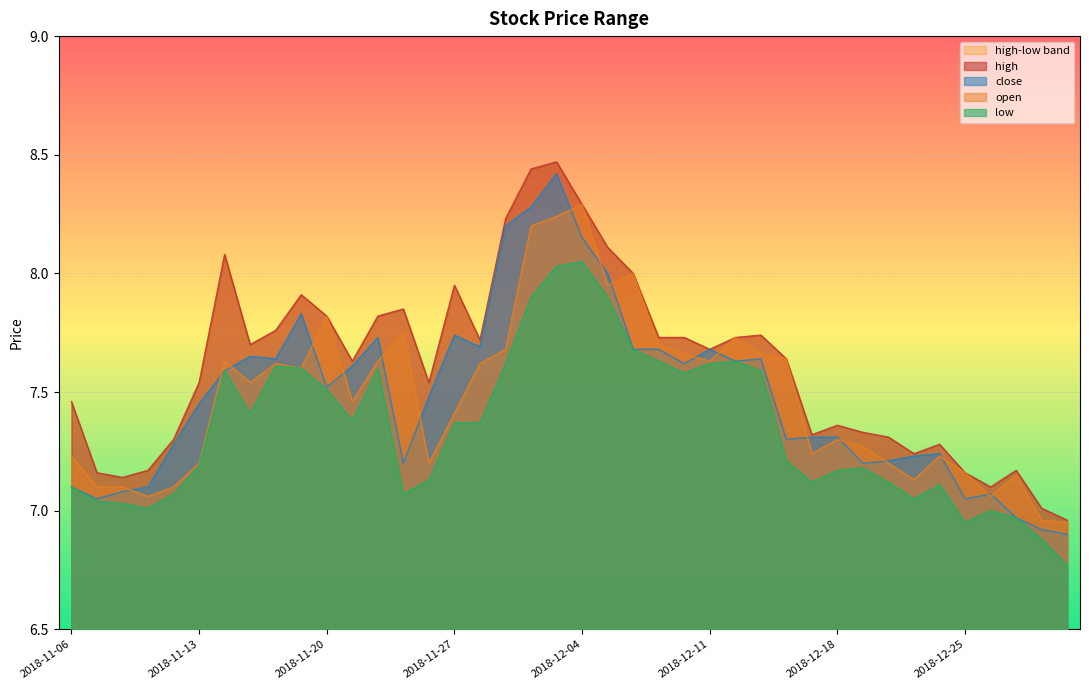

The value of low at 2018-12-07 is 7.6. True or false?

True